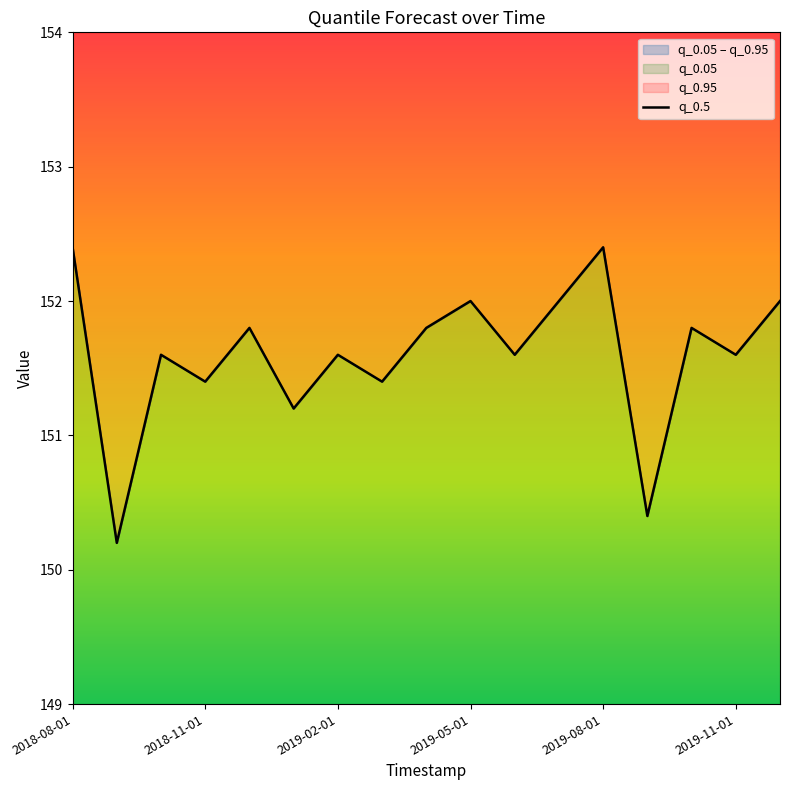

Which has a higher value, 14 or 13?

14